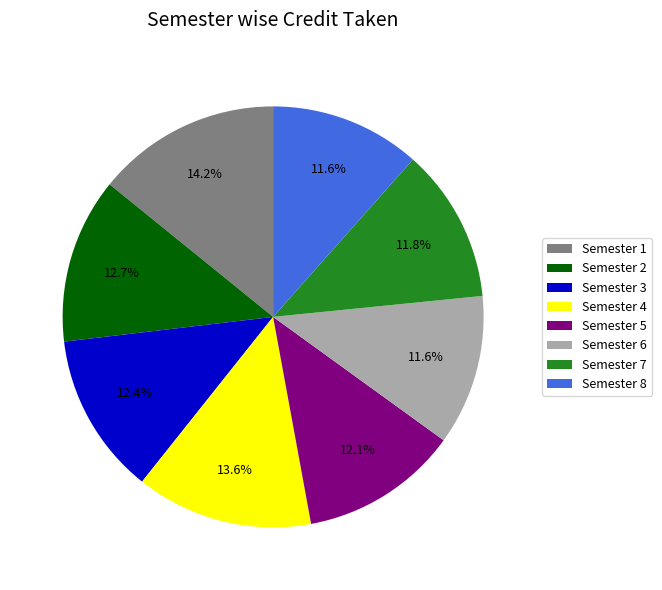

Combined, do Semester 2 and Semester 1 account for over 50%?

No